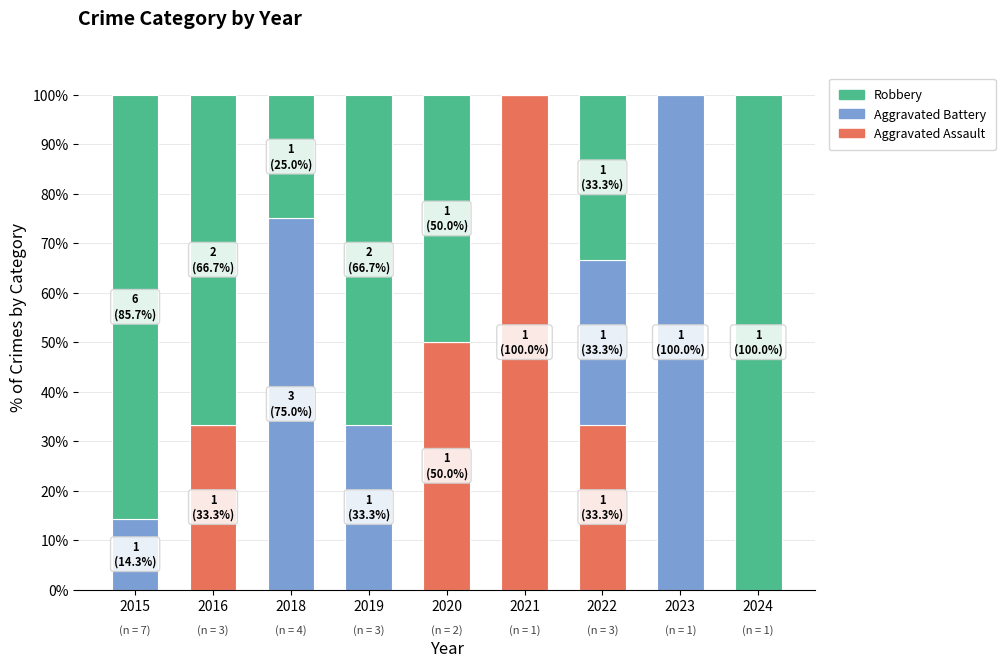

At which label does Aggravated Assault reach its peak?

2021